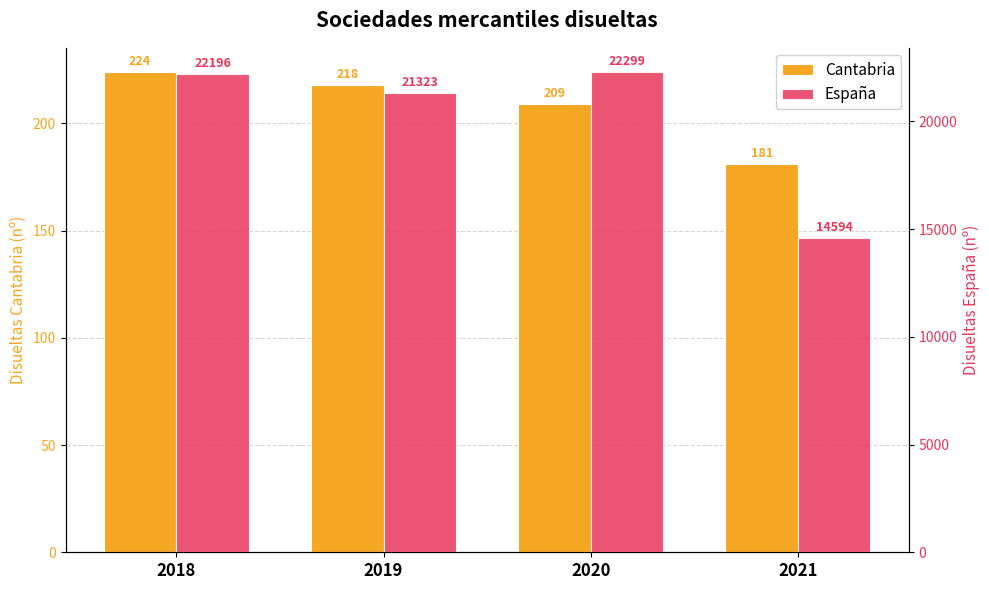

Reading right to left, what are all the values shown in this chart?

Cantabria: 181	209	218	224
España: 14594	22299	21323	22196